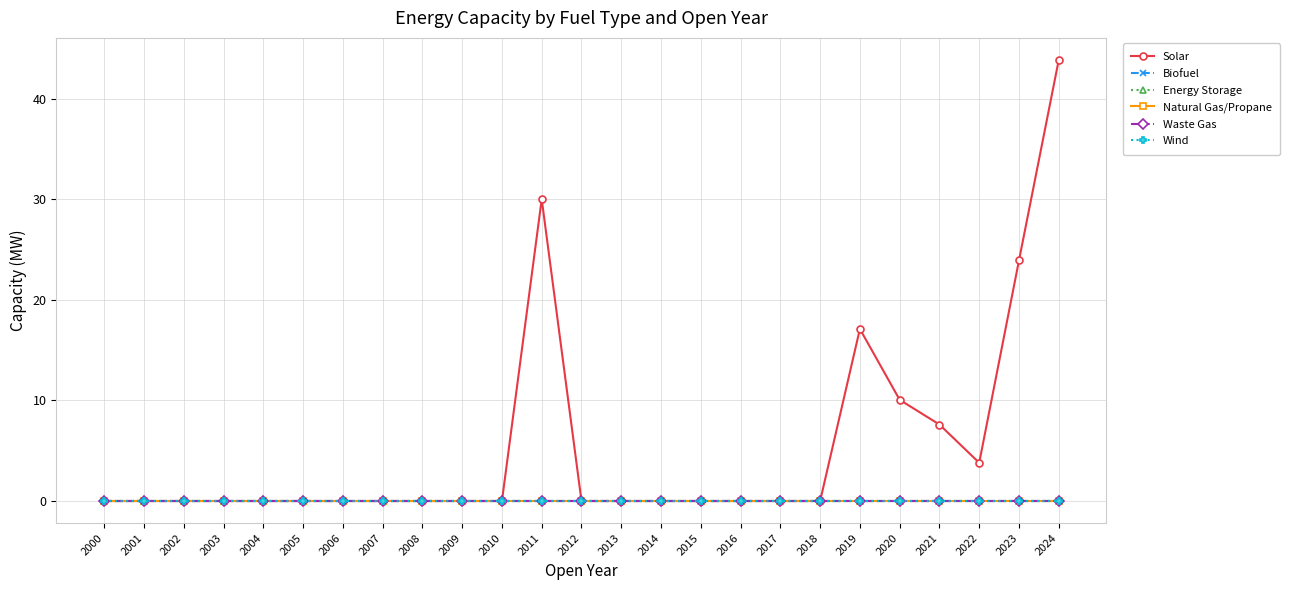

Does the chart have visible grid lines?

Yes